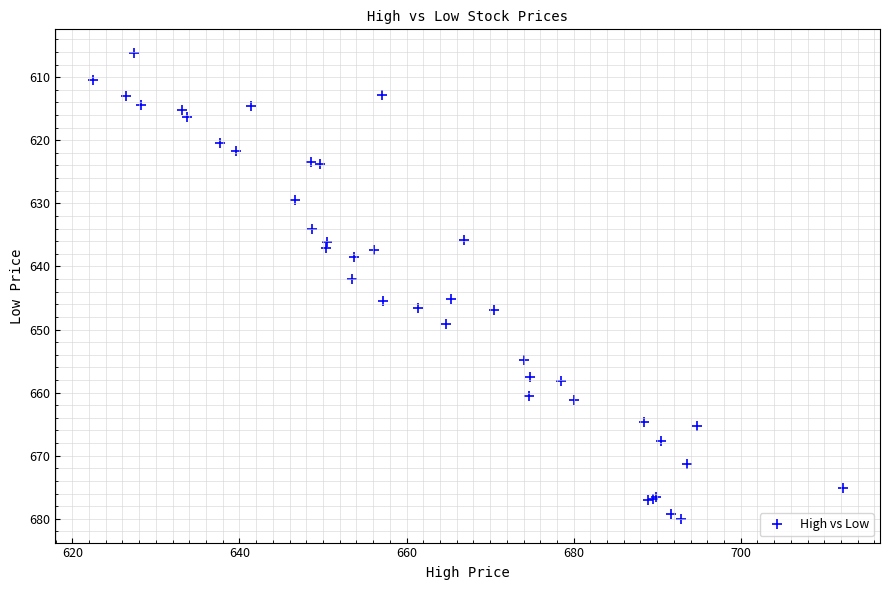

What Y value in the scatter plot is closest to 643?

642.0